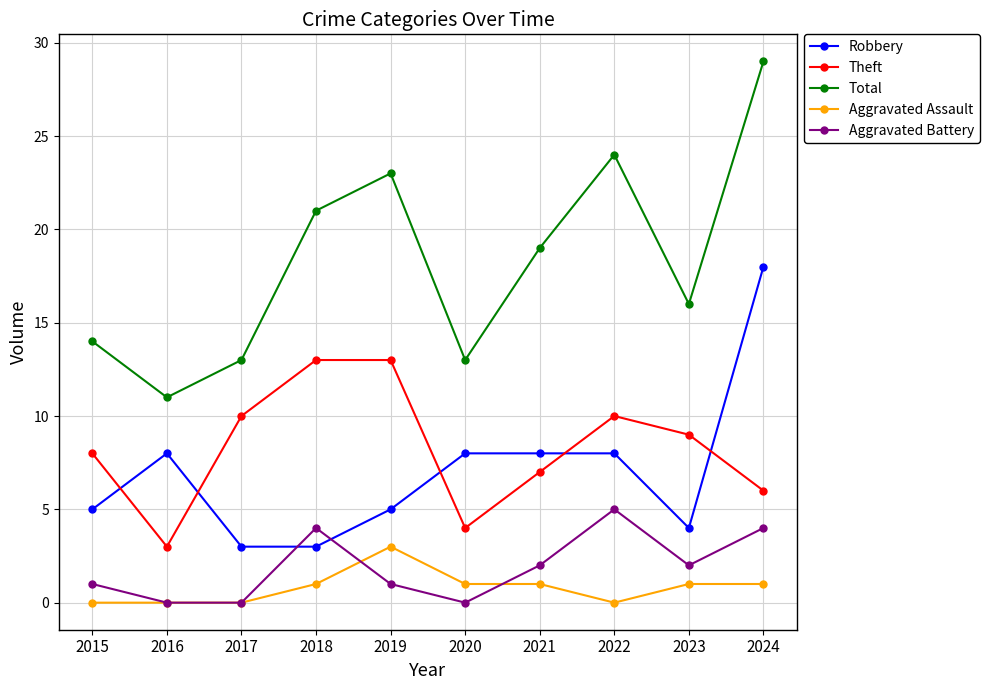

Which series has the widest spread of values?

Total